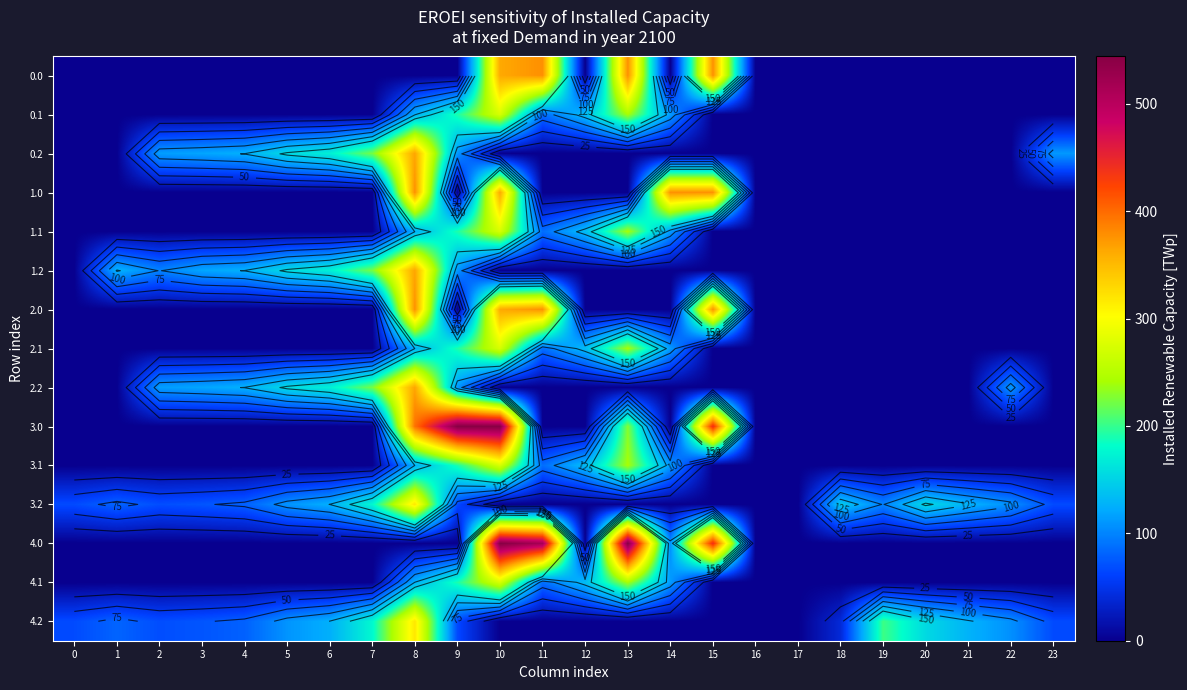

The 1.1 series shows 0.0 at 5. True or false?

True